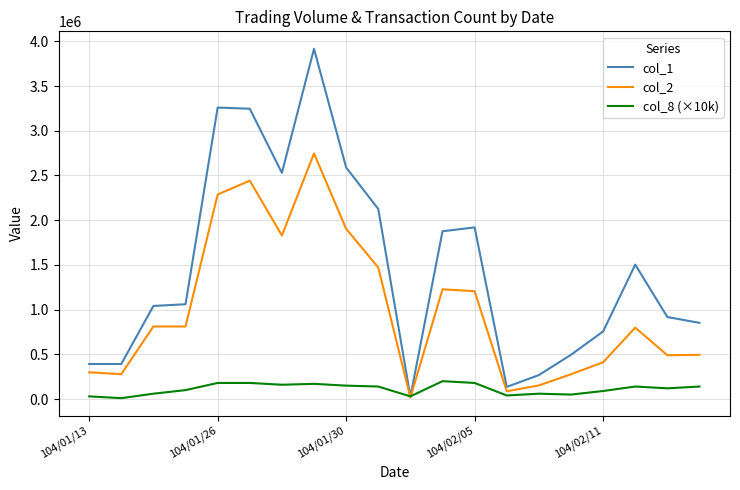

What is the greatest value displayed?

3916000